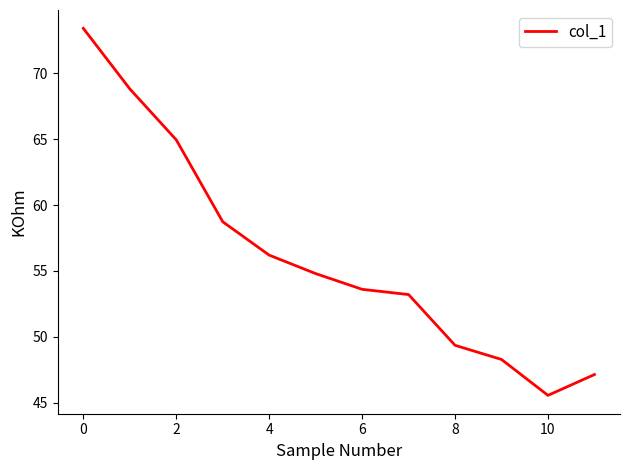

What is the minimum value shown in the chart?

45.5